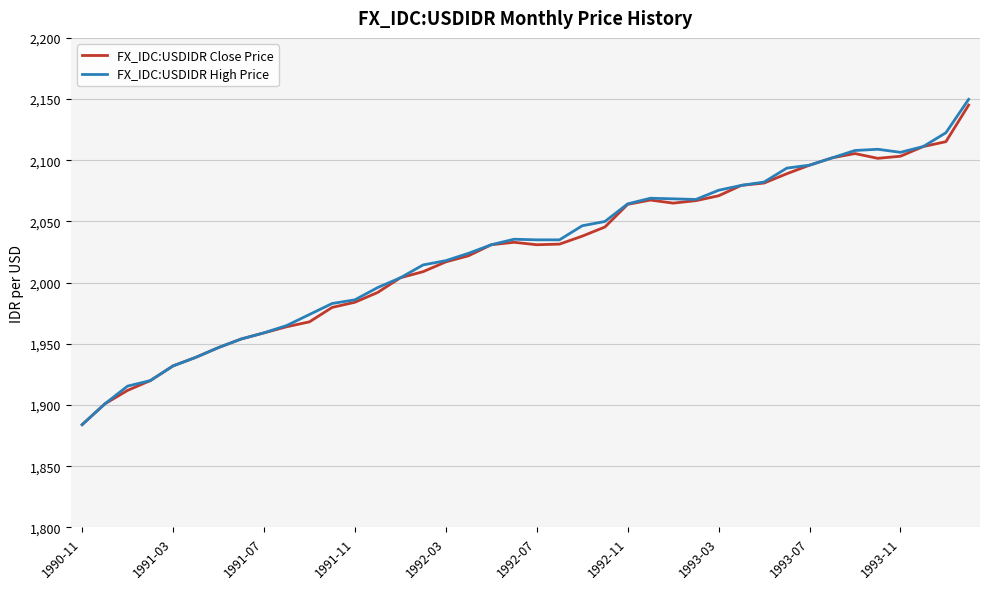

How many lines are shown in the chart?

2